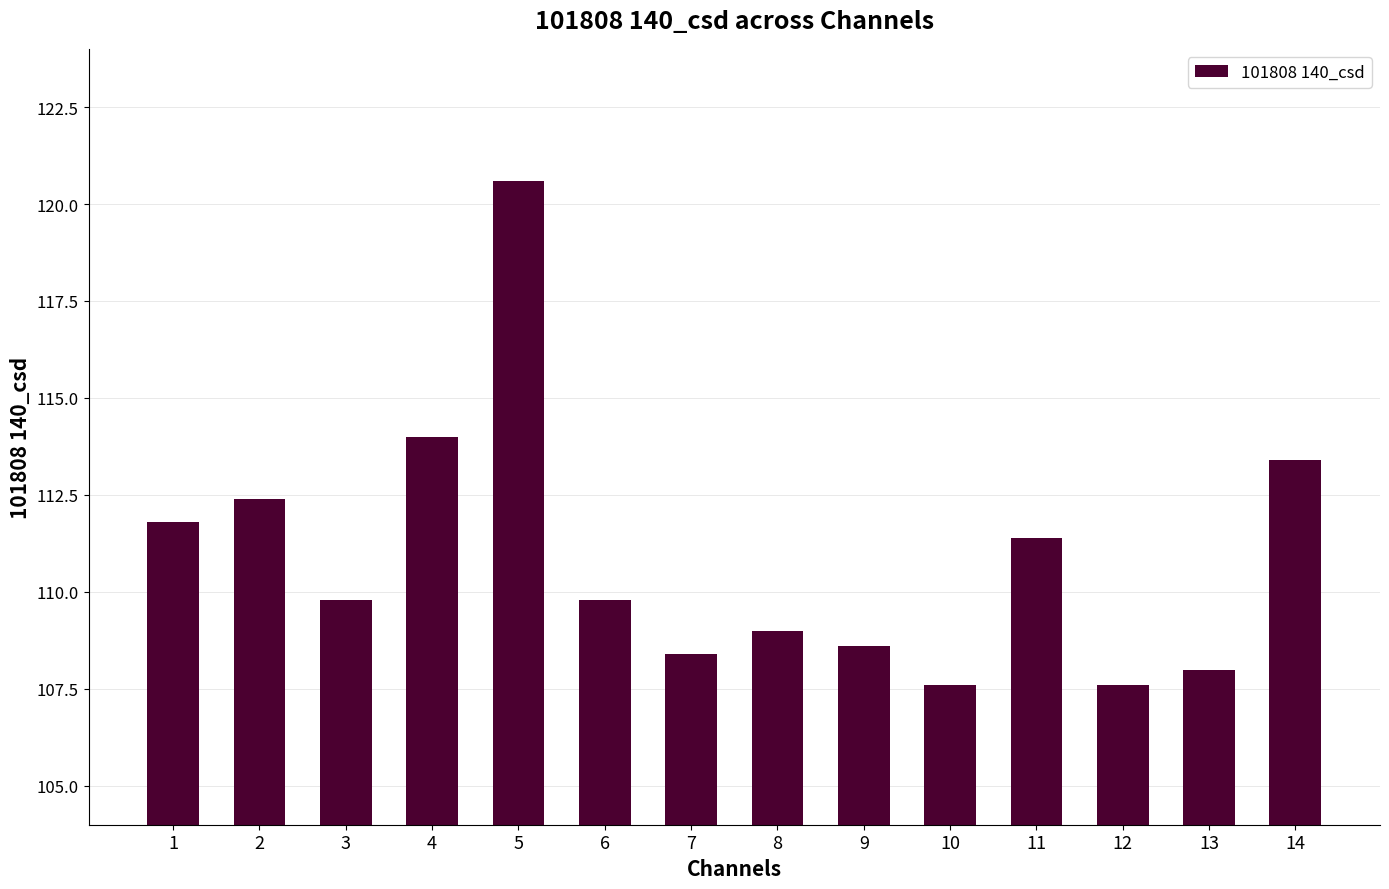

Between 2 and 10, which is larger?

2